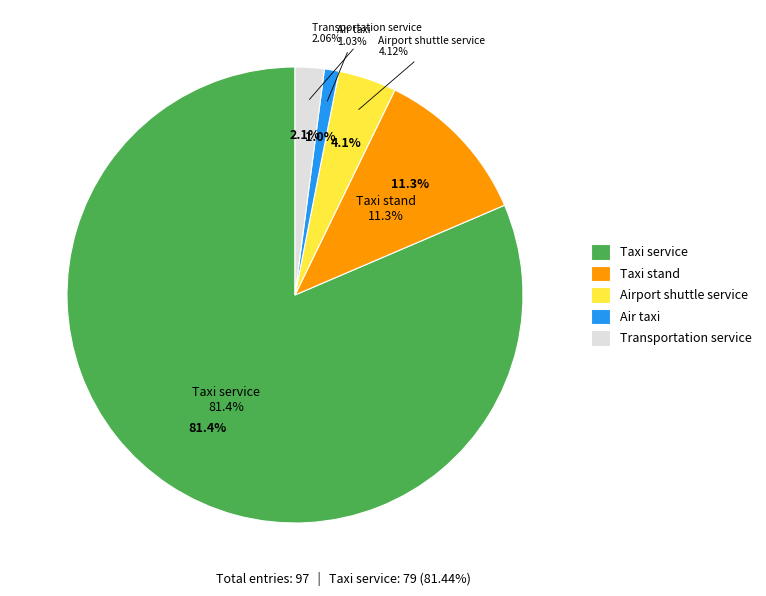

Is there any slice that represents more than half of the pie?

Yes